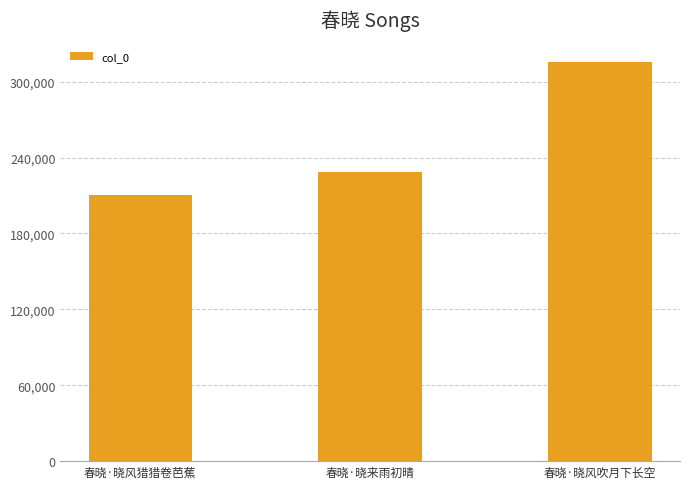

Rank the categories by value from highest to lowest.

春晓·晓风吹月下长空, 春晓·晓来雨初晴, 春晓·晓风猎猎卷芭蕉